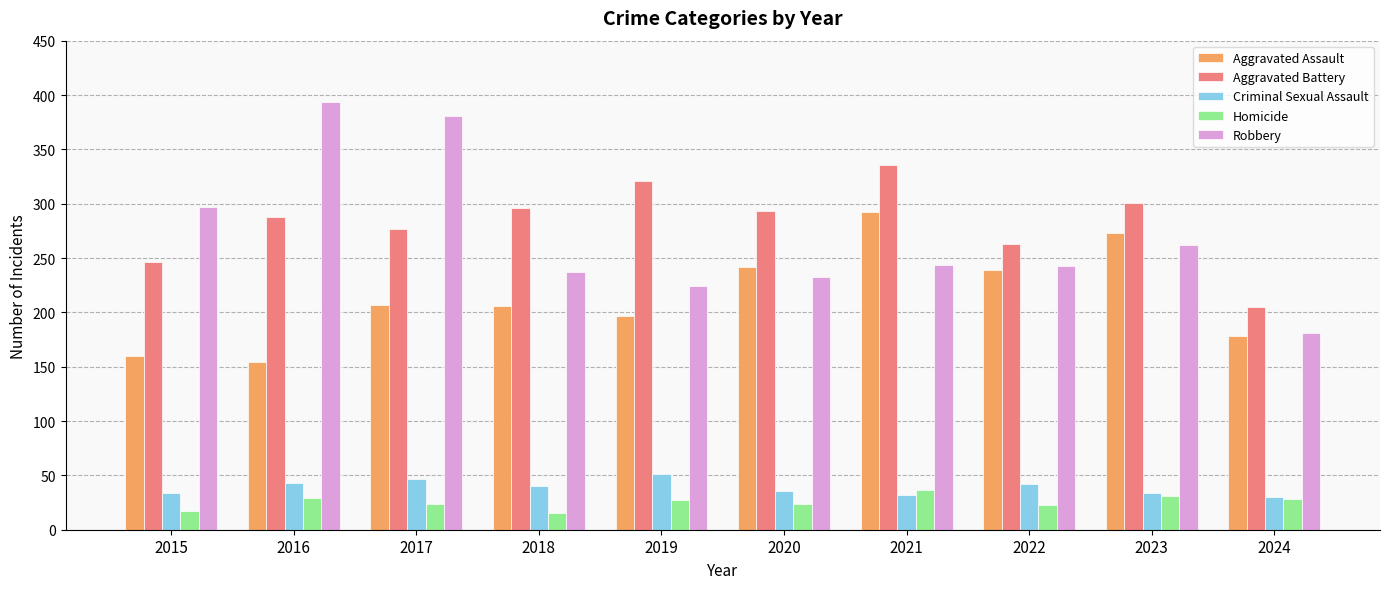

The value of Criminal Sexual Assault at 2017 is 47. True or false?

True